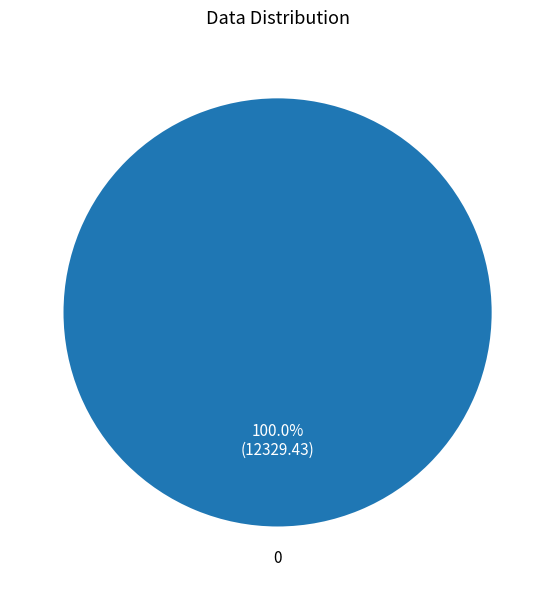

Is it true that 0 is 91% of the pie?

False